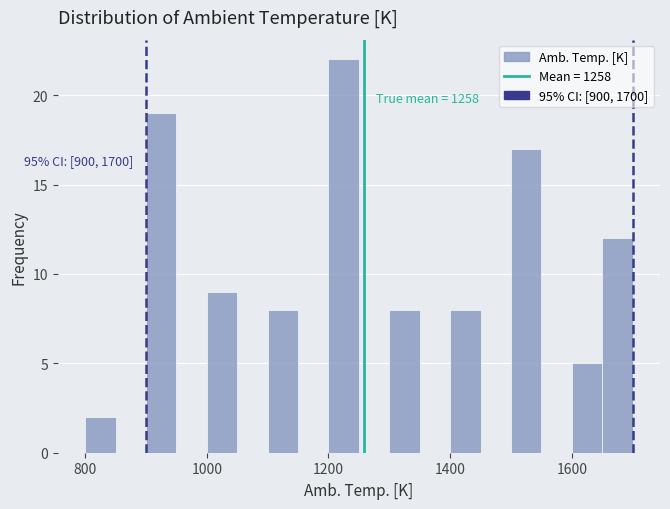

Read against the x-axis, roughly where is the centre of the tallest bar?

1220